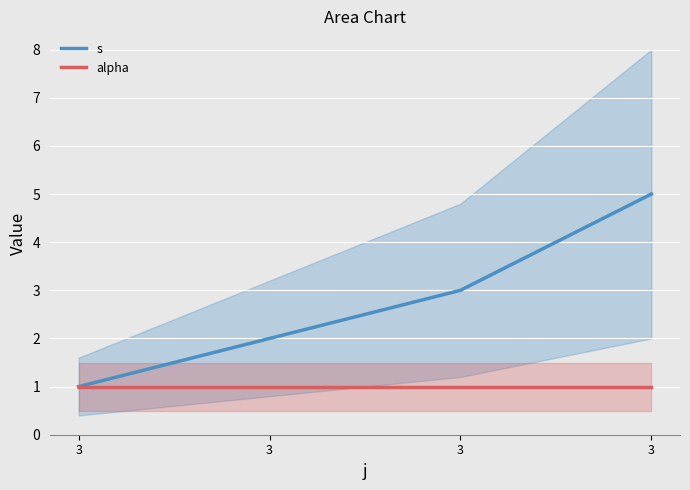

True or false: alpha and s cross at least once.

False